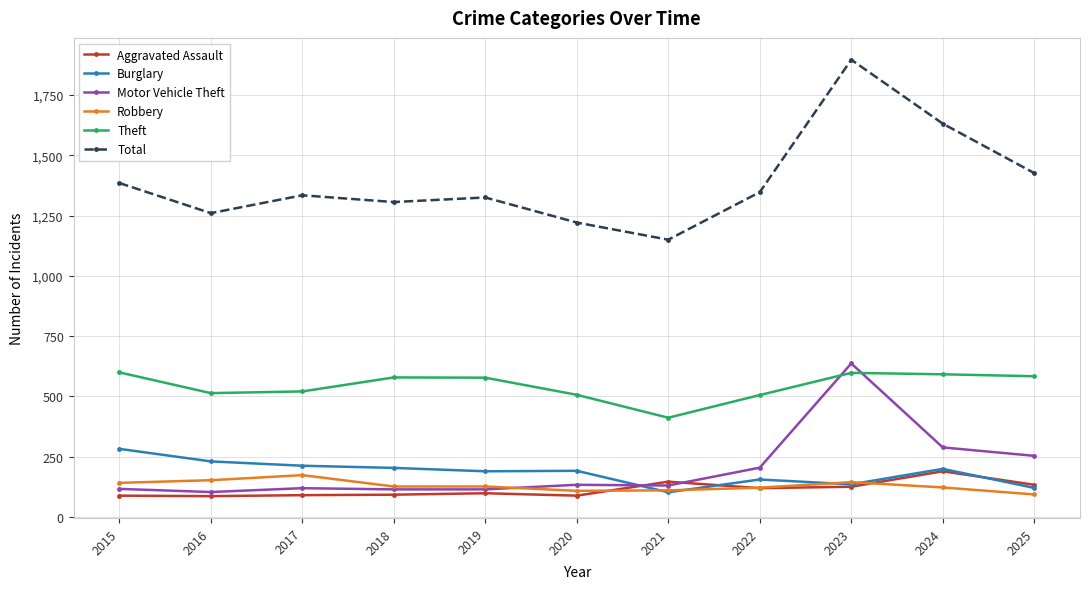

At which label does Motor Vehicle Theft first exceed 131?

2020